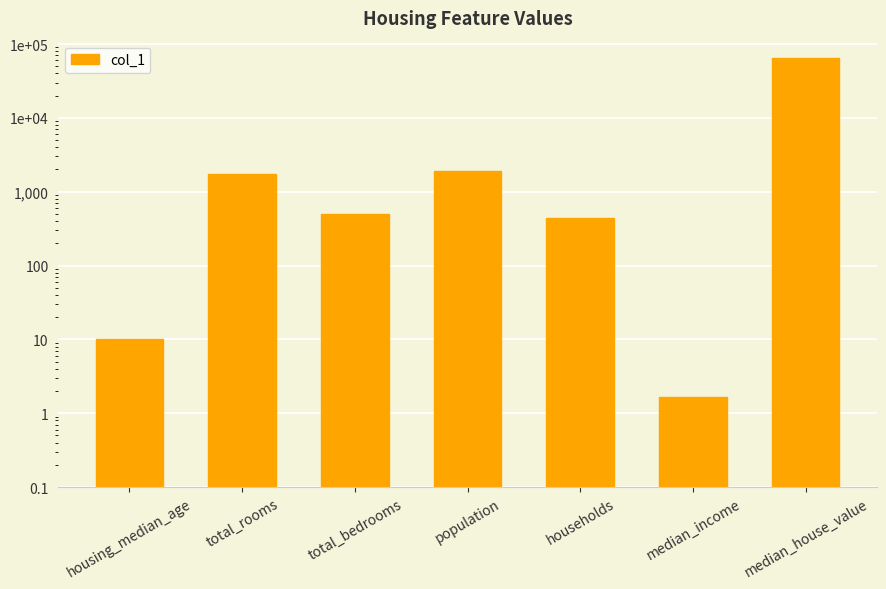

Is it true that the value at median_house_value is 22779.6?

False